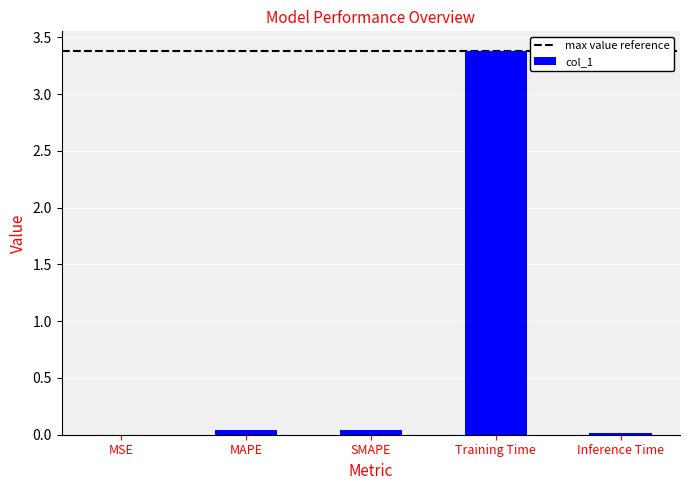

What is the change in value from MAPE to Training Time?

+3.3